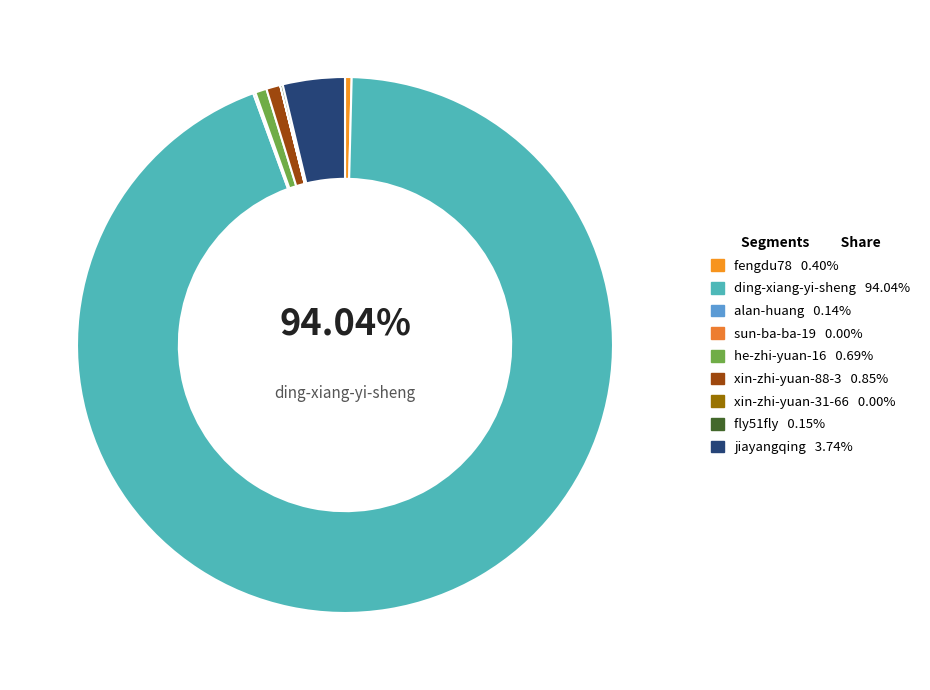

Which category accounts for the majority?

ding-xiang-yi-sheng